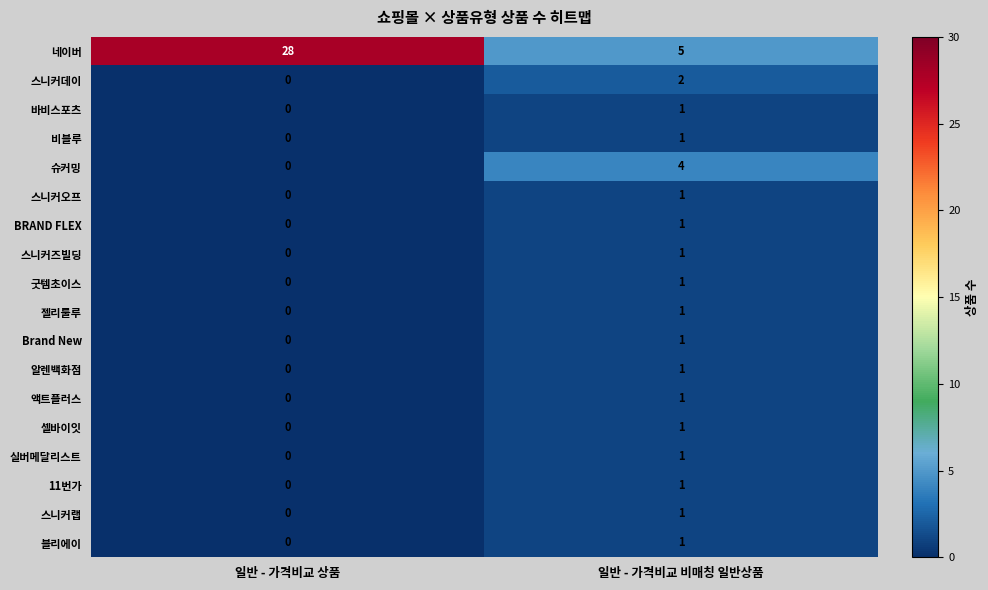

What is the spread (max minus min) of values at 일반 - 가격비교 비매칭 일반상품?

4